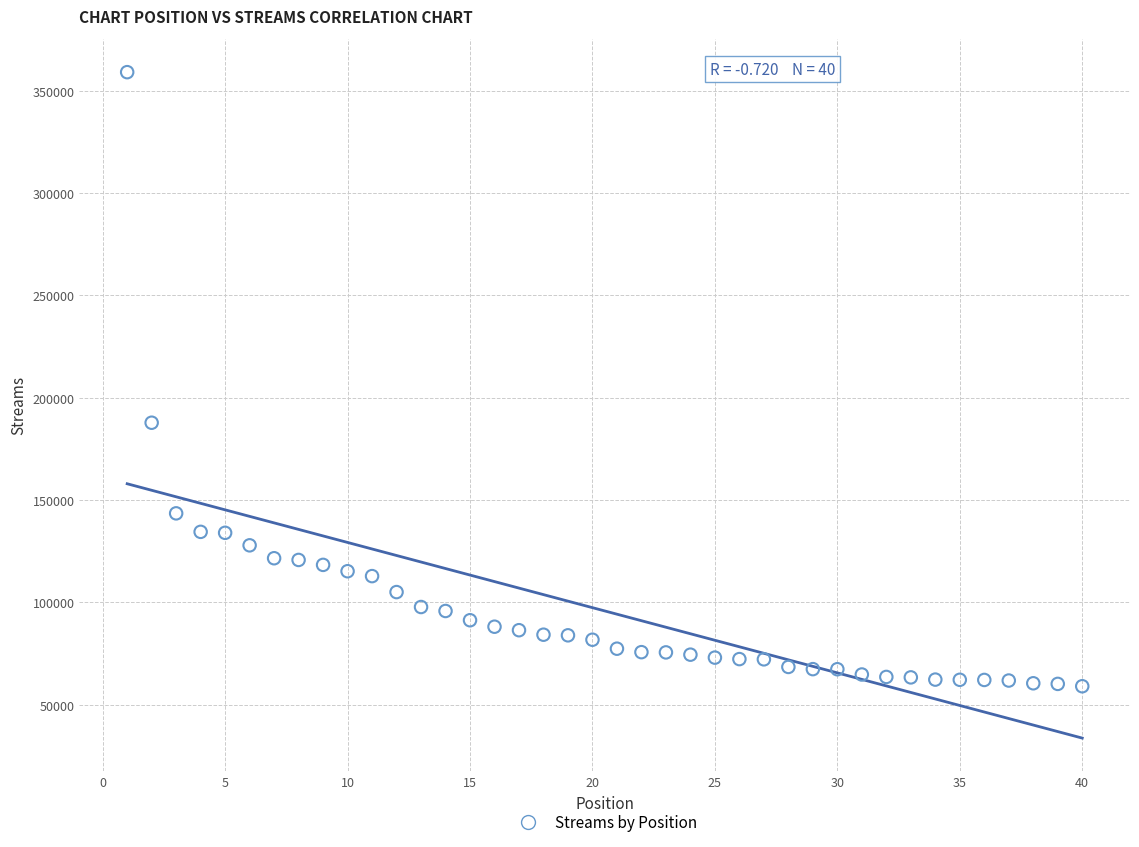

What is the range of Y values (max minus min)?

300029